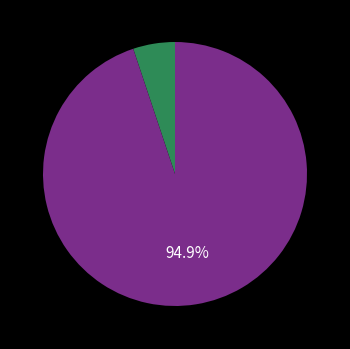

Is there a majority slice in this chart?

Yes